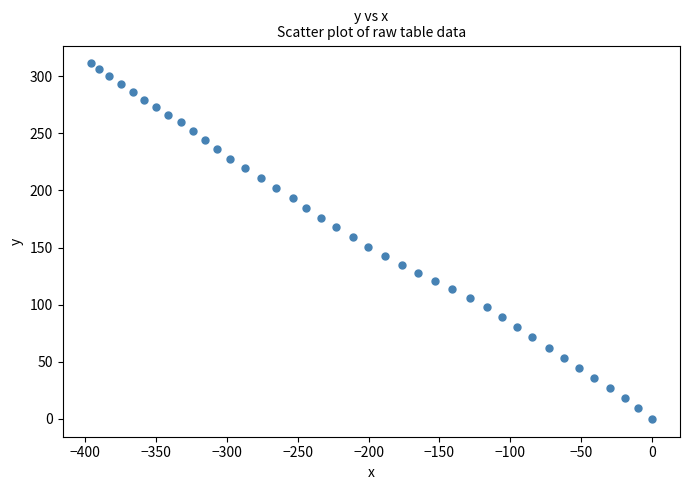

What is the range of Y values (max minus min)?

311.3